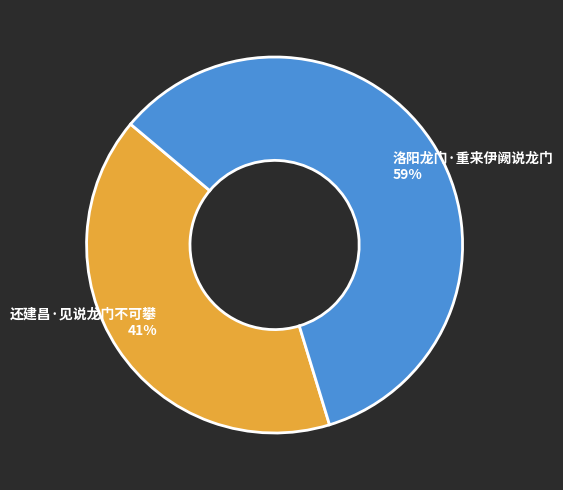

To the nearest percent, what portion does 洛阳龙门·重来伊阙说龙门 represent?

59%